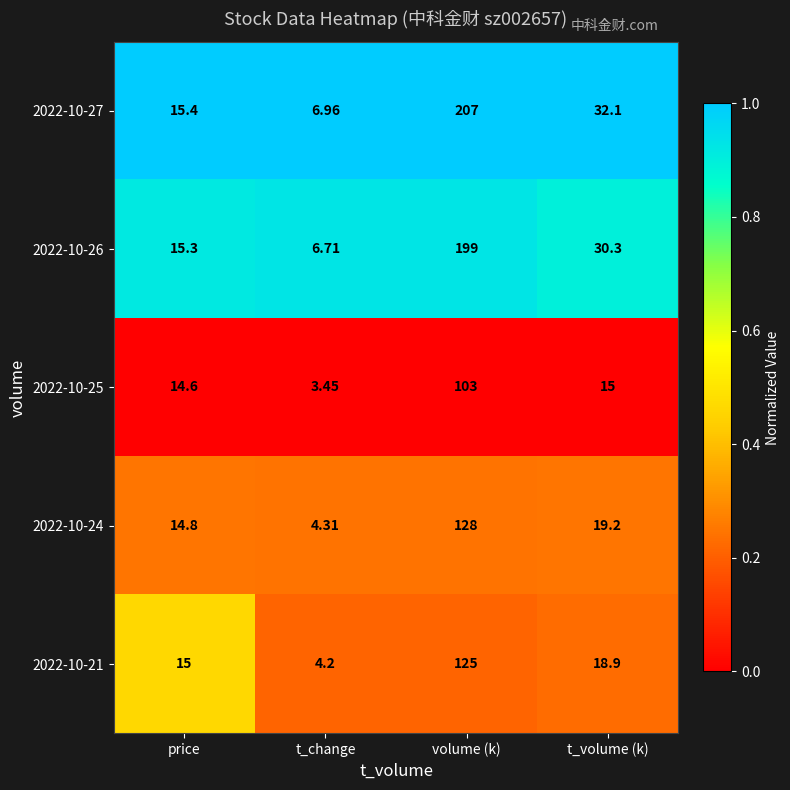

Which series has the widest spread of values?

2022-10-27